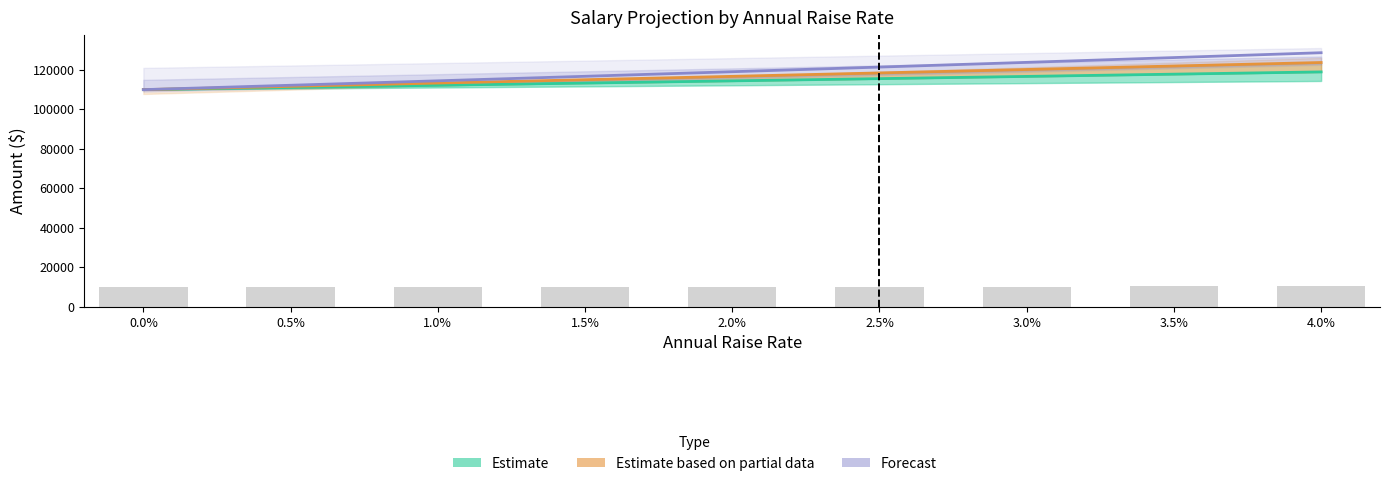

What is the minimum value shown in the chart?

10000.0